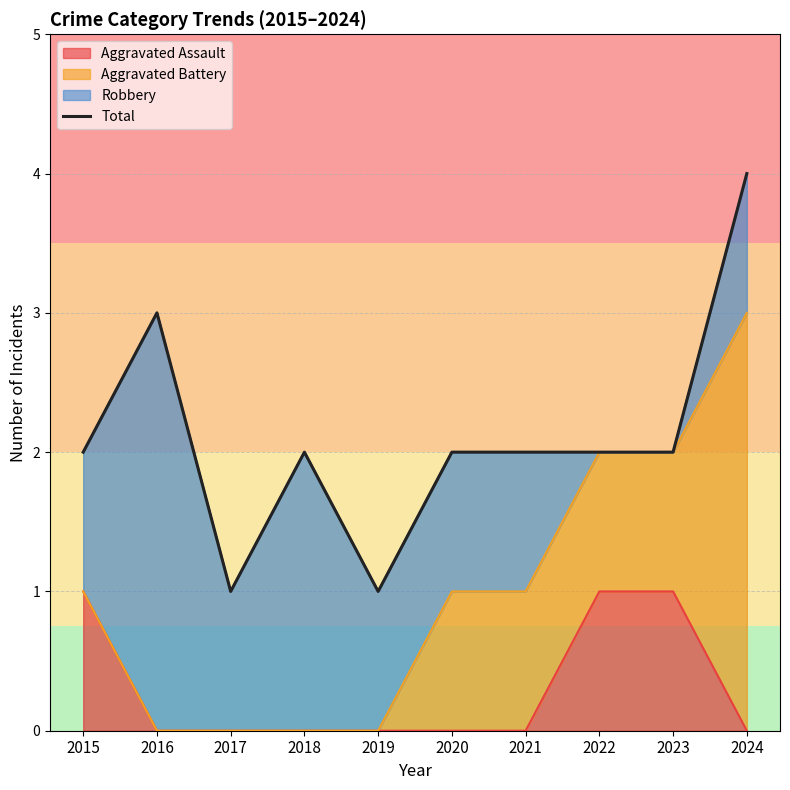

The value at 2018 is 4. True or false?

False